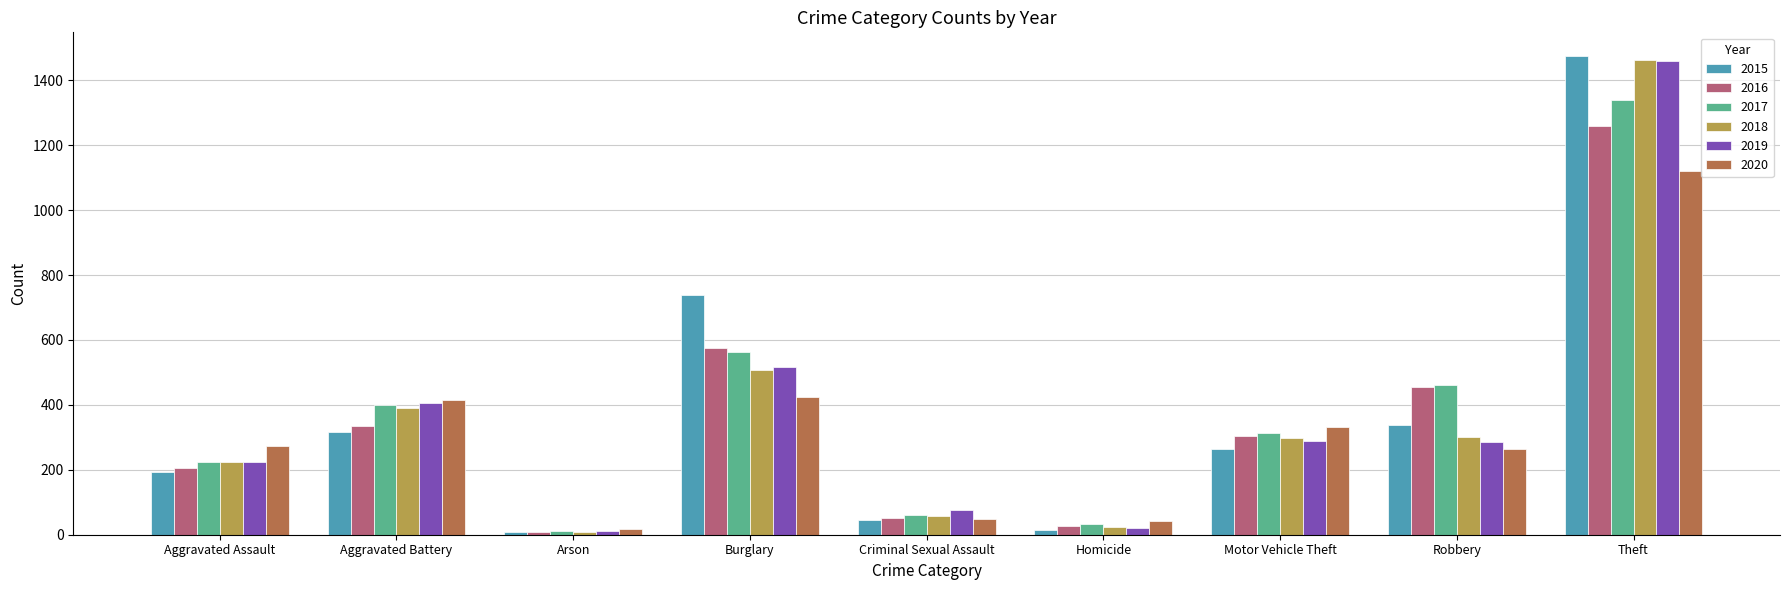

Where is 2019 nearest to the value 735?

Burglary